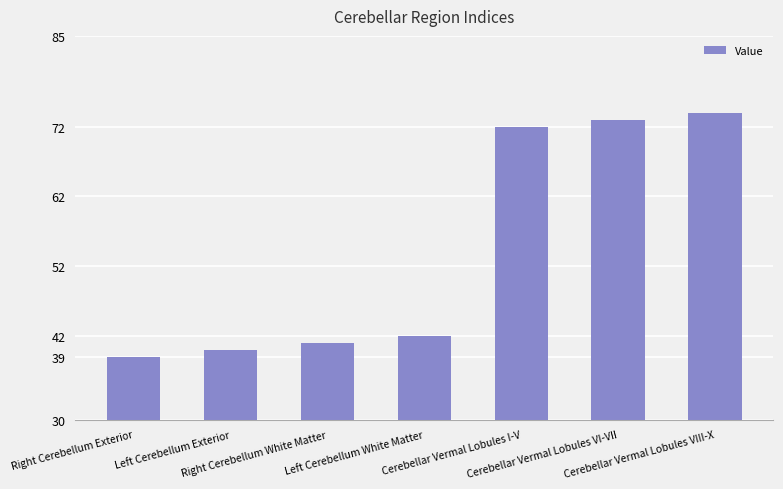

Rank the categories by value from lowest to highest.

Right Cerebellum Exterior, Left Cerebellum Exterior, Right Cerebellum White Matter, Left Cerebellum White Matter, Cerebellar Vermal Lobules I-V, Cerebellar Vermal Lobules VI-VII, Cerebellar Vermal Lobules VIII-X